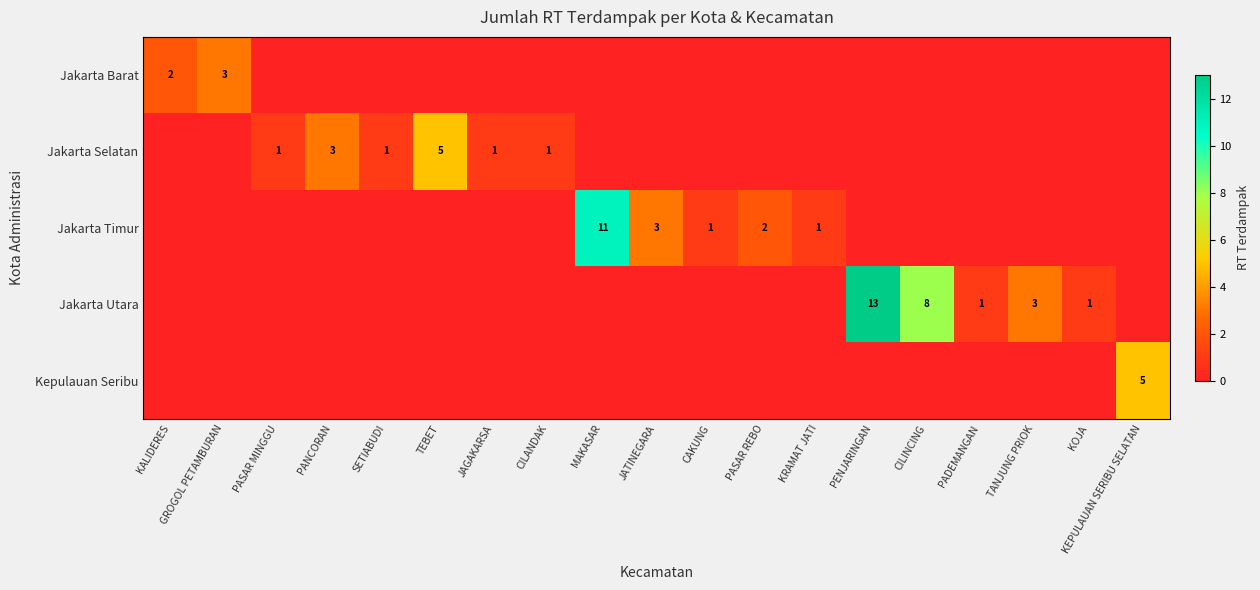

At which category is the sum across all series the highest?

PENJARINGAN